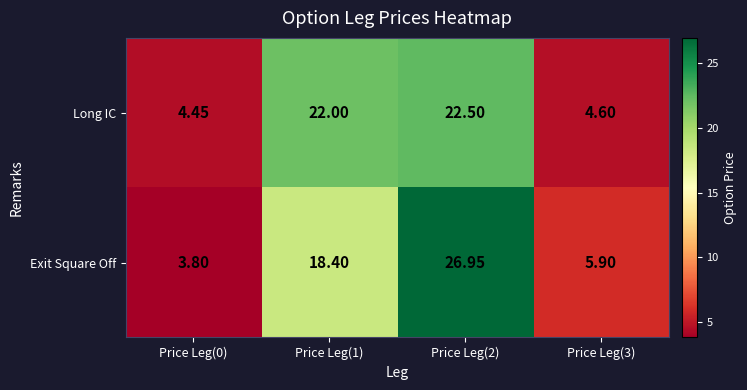

Which series has the largest range (max minus min)?

Exit Square Off